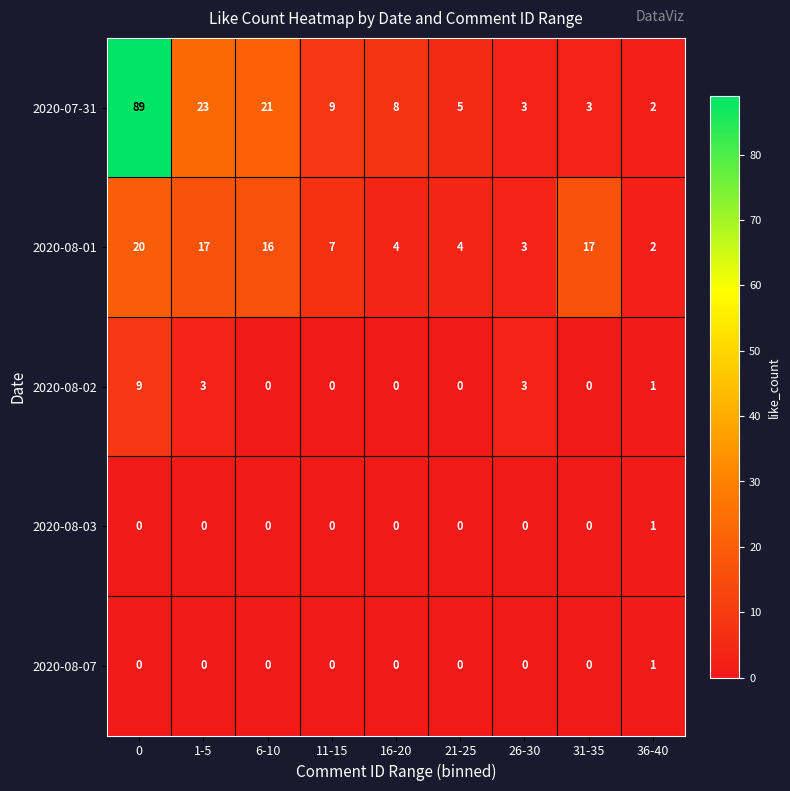

At how many categories does at least one series exceed 53?

1